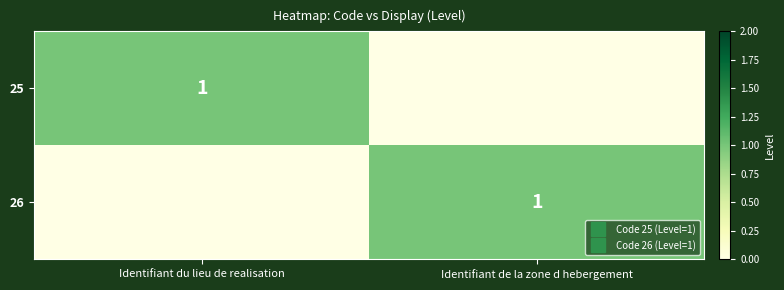

What is the total value across all series at Identifiant de la zone d hebergement?

1